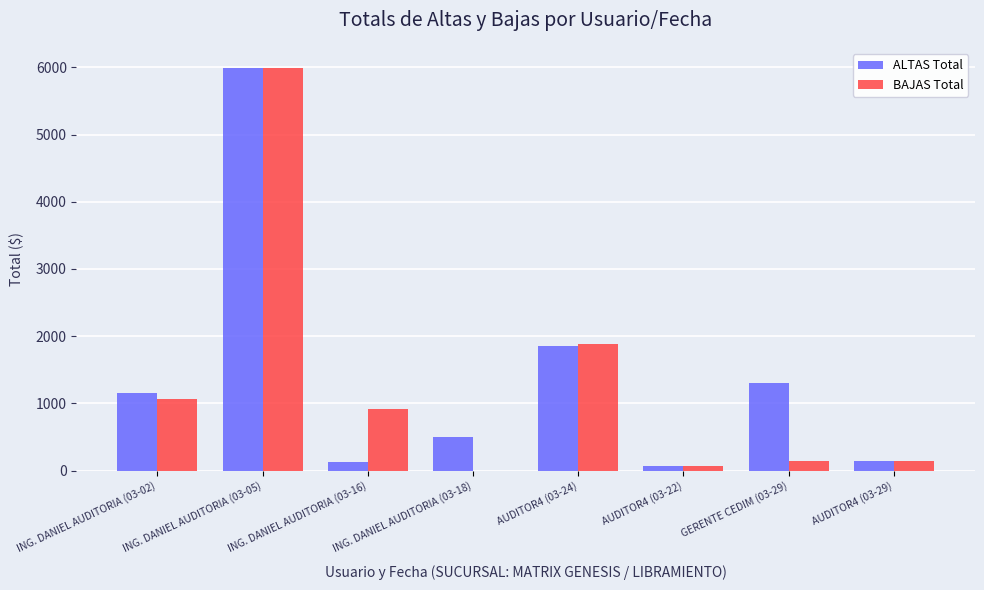

Between AUDITOR4 (03-24) and AUDITOR4 (03-22), which series saw the biggest shift?

BAJAS Total